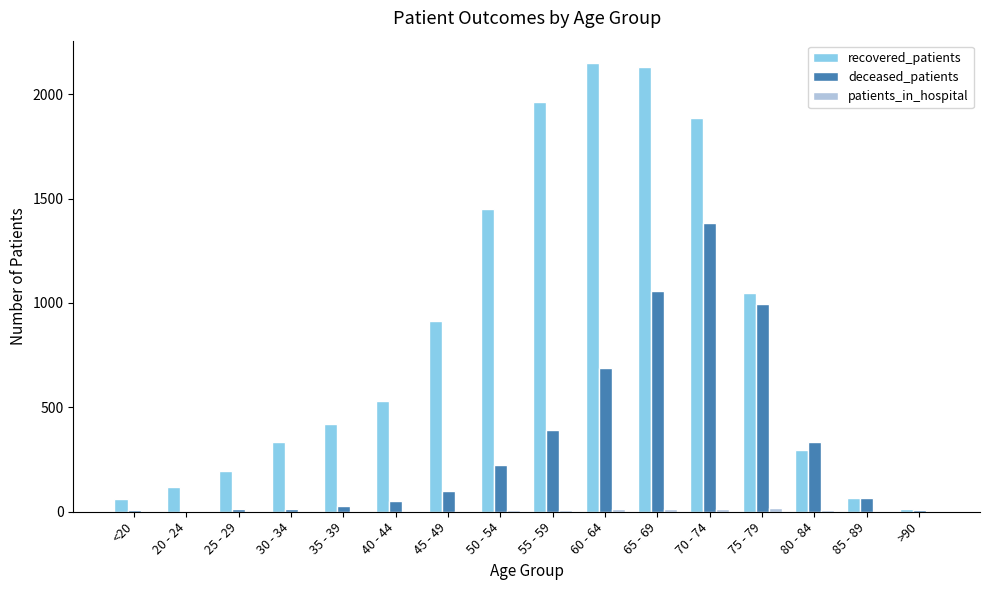

What is the sum of all deceased_patients values?

5366